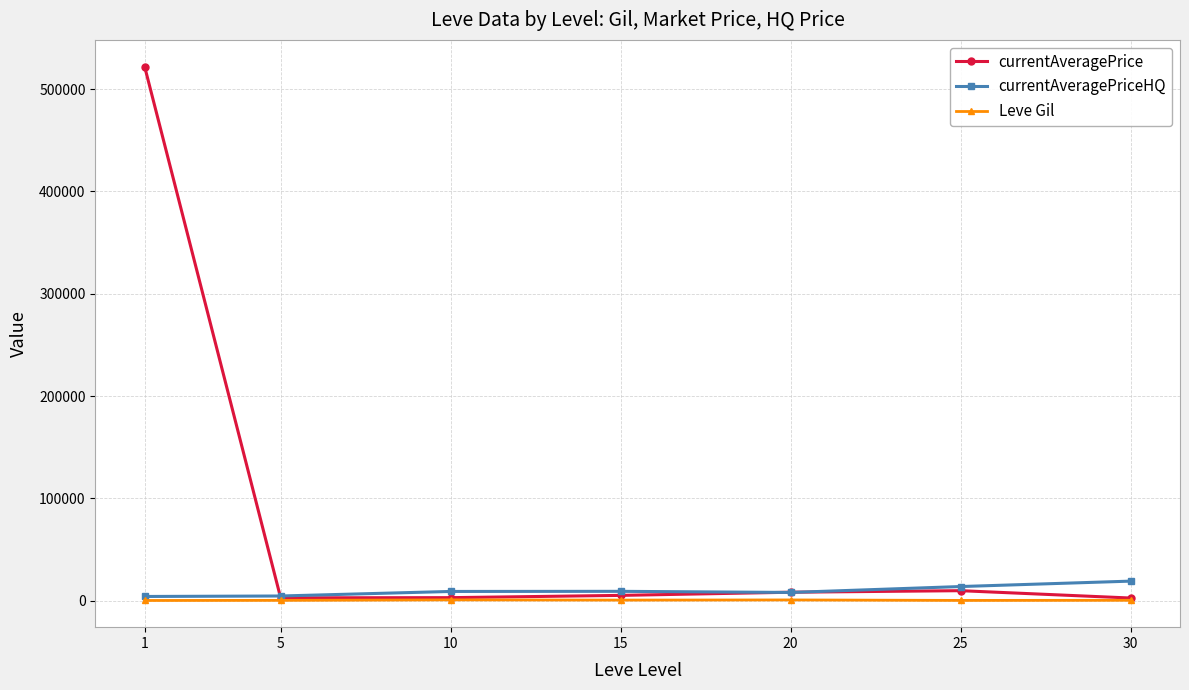

Which series has the largest total across all categories?

currentAveragePrice